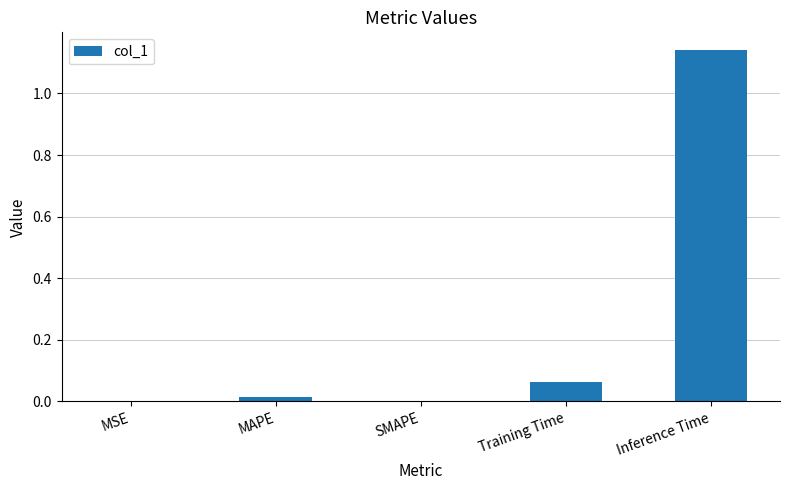

What is the sum of all values?

1.2